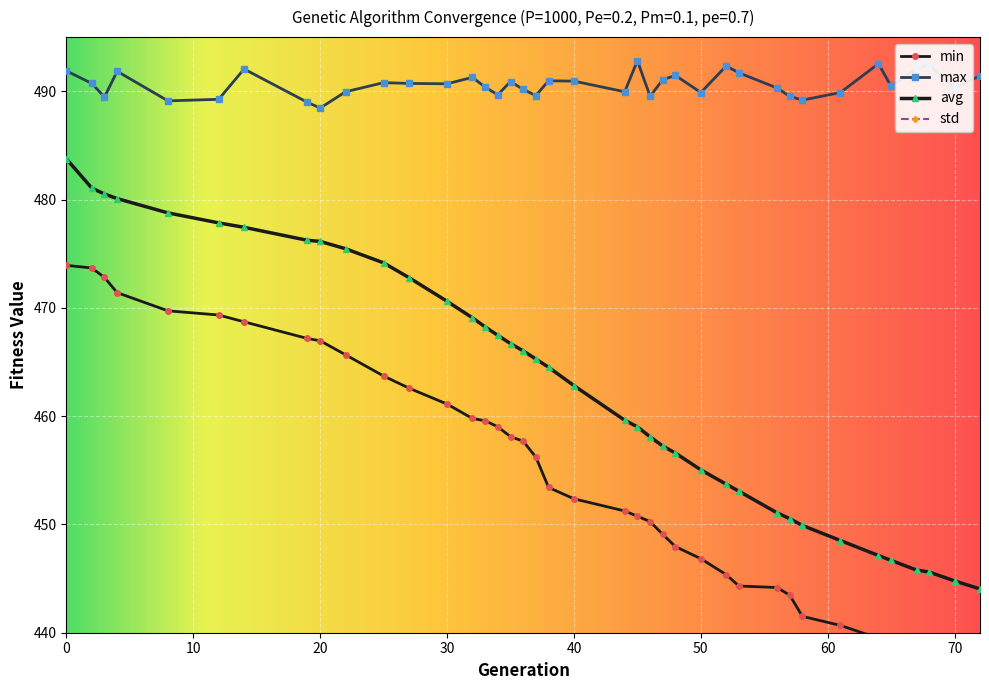

Is it true that avg equals 201.7 at 47?

False